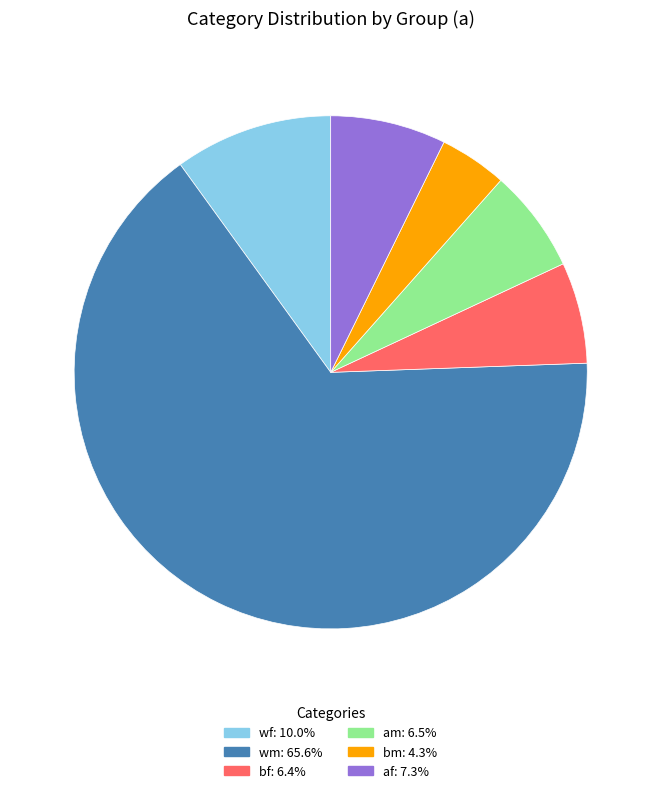

Is the sum of af and wm greater than half?

Yes